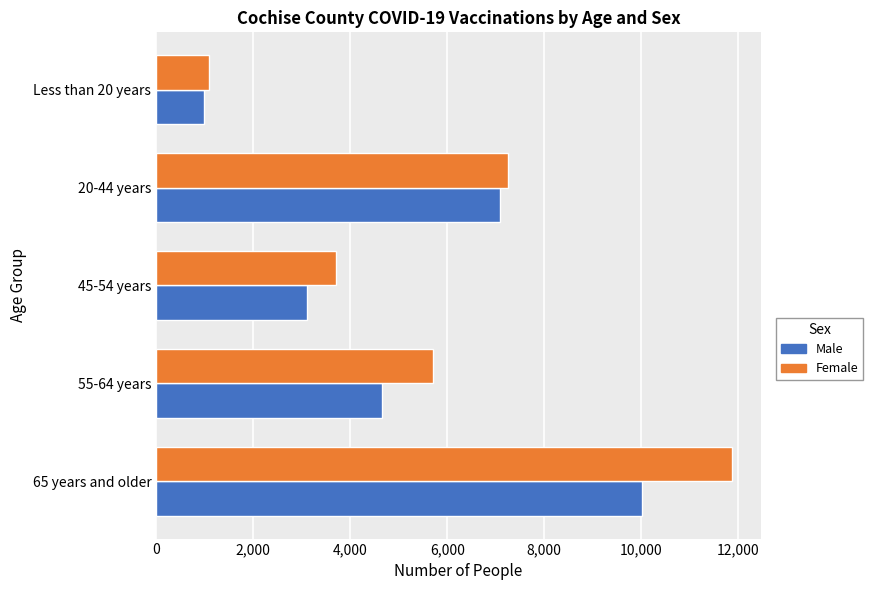

At how many categories does at least one series exceed 11583?

1